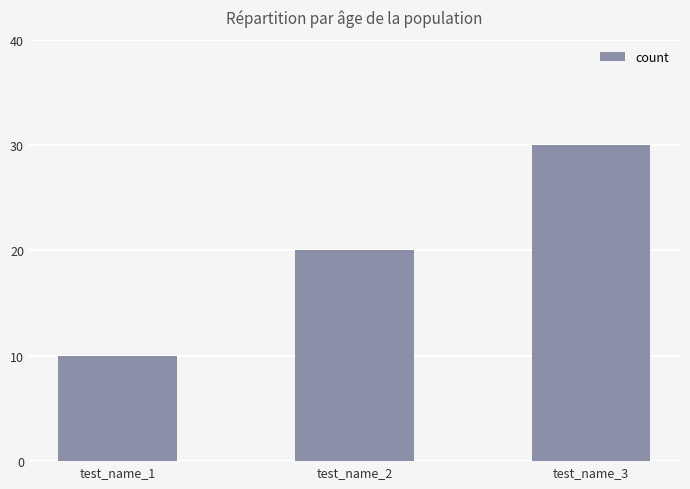

Rank the categories by value from highest to lowest.

test_name_3, test_name_2, test_name_1